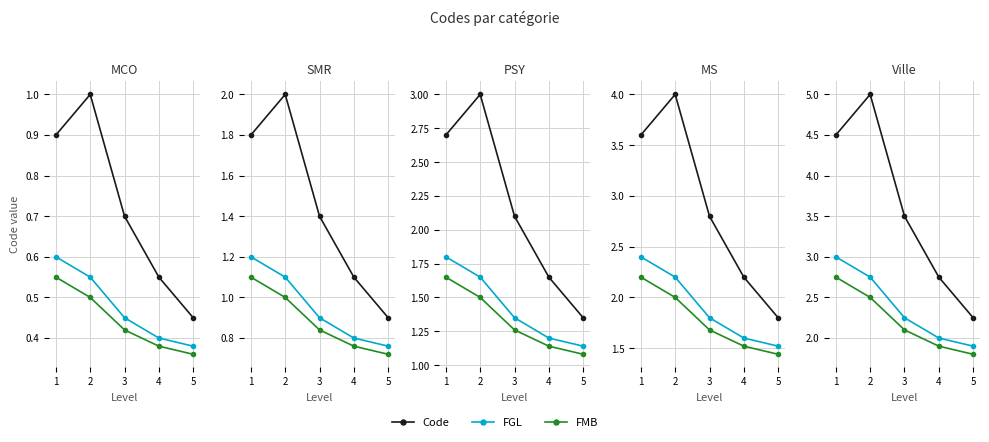

Does the chart have visible grid lines?

Yes